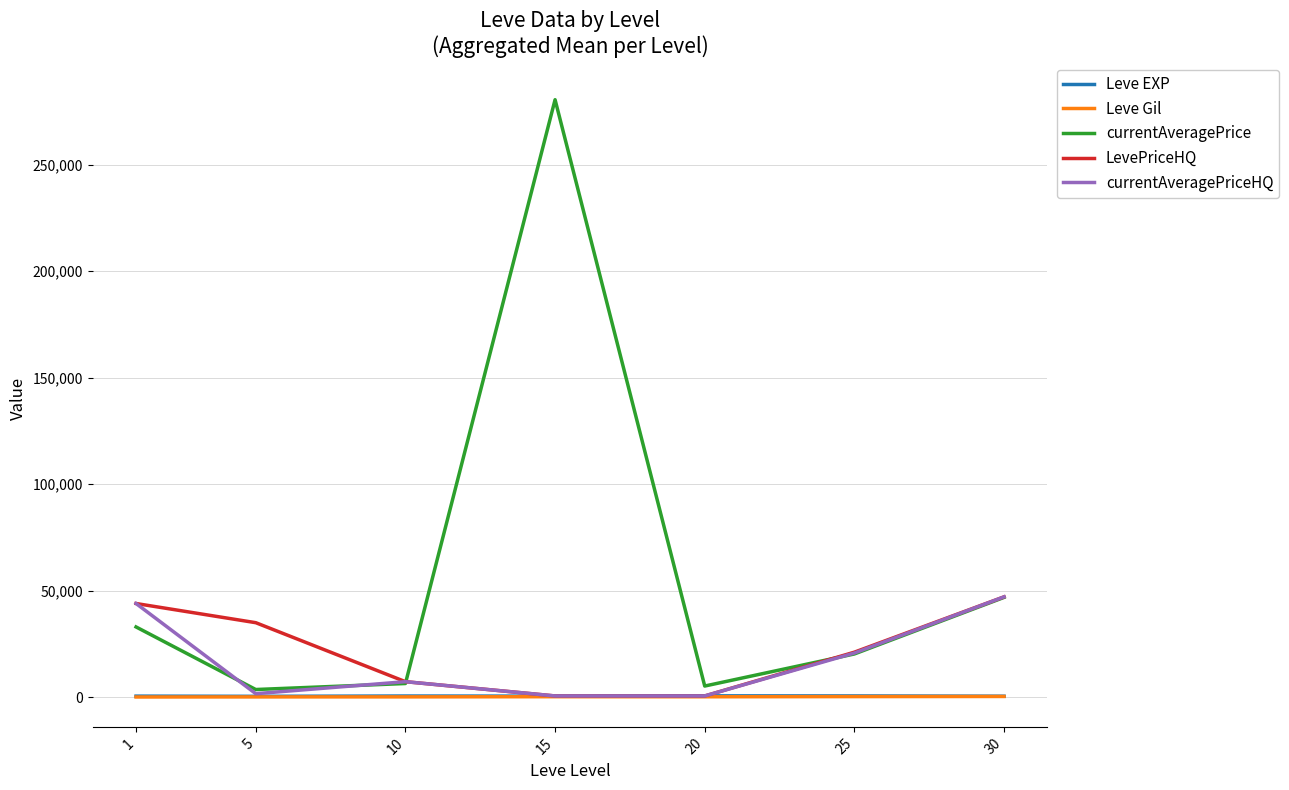

The value of Leve Gil at 25 is 297.3. True or false?

True